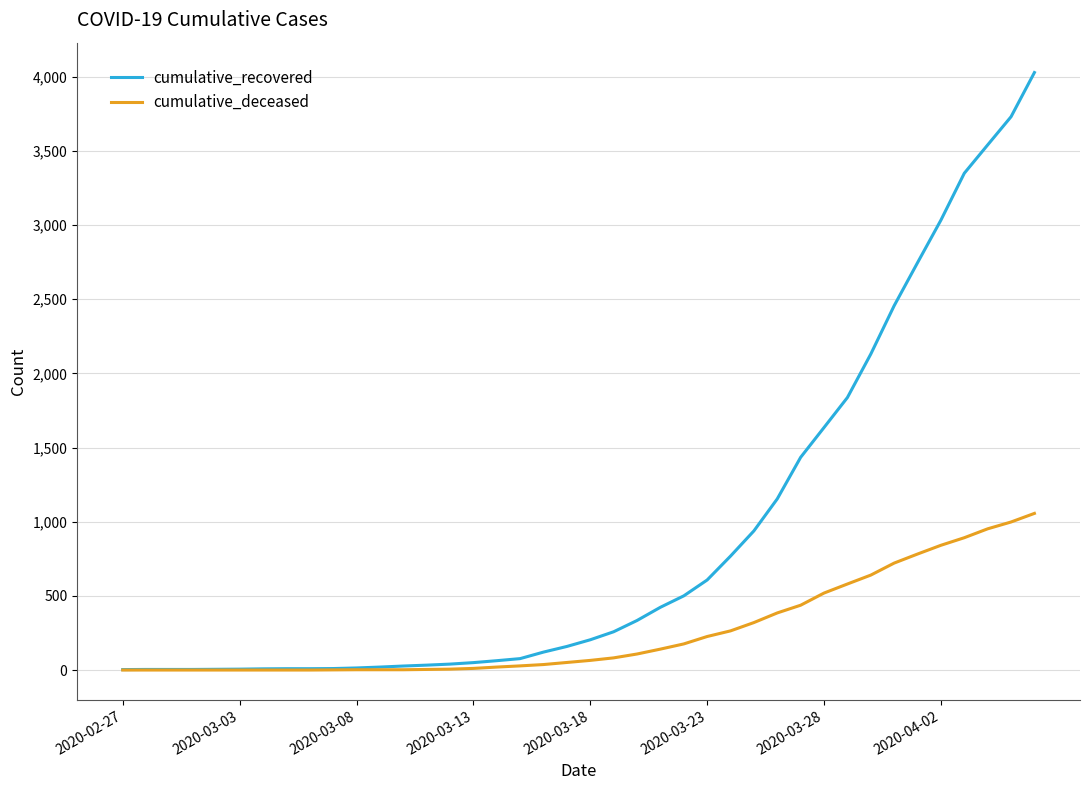

List the series in order of their peak value, lowest first.

cumulative_deceased, cumulative_recovered